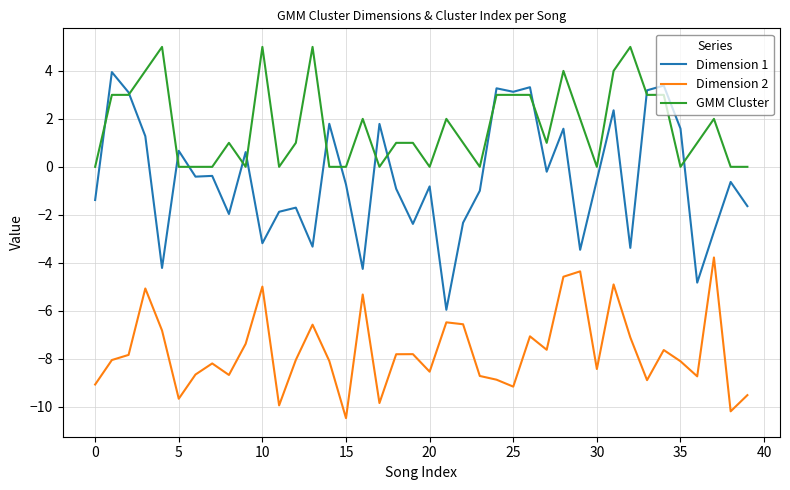

Which series has the largest total across all categories?

GMM Cluster